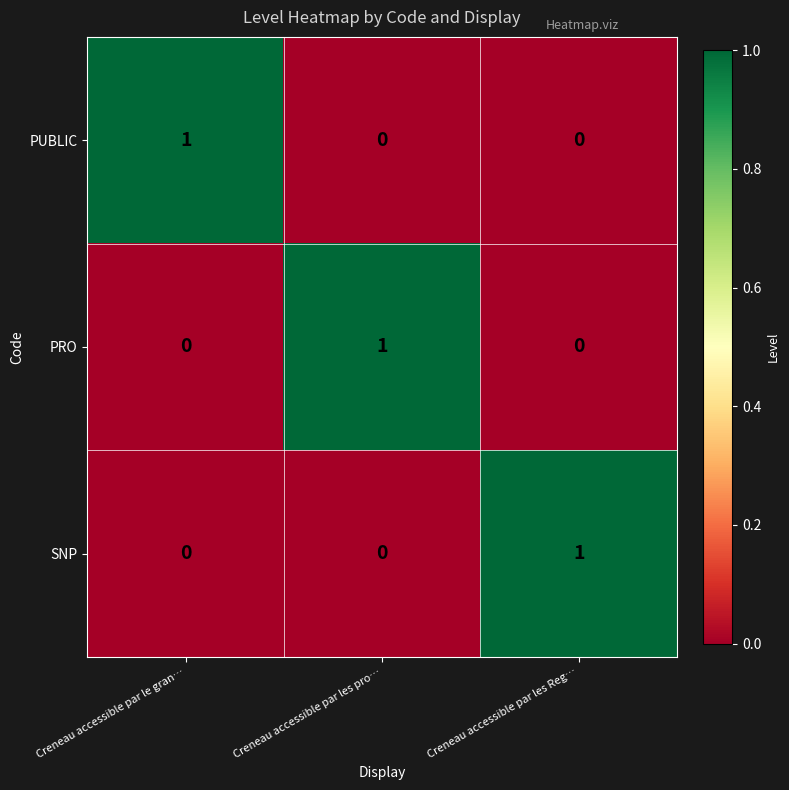

What is the greatest value displayed?

1